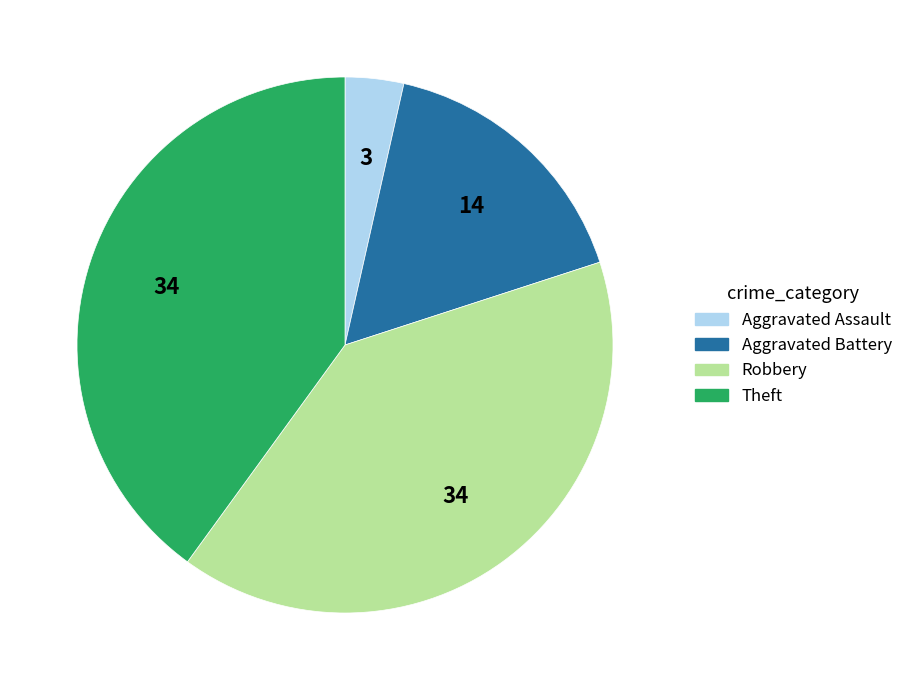

Combined, do Robbery and Aggravated Battery account for over 50%?

Yes